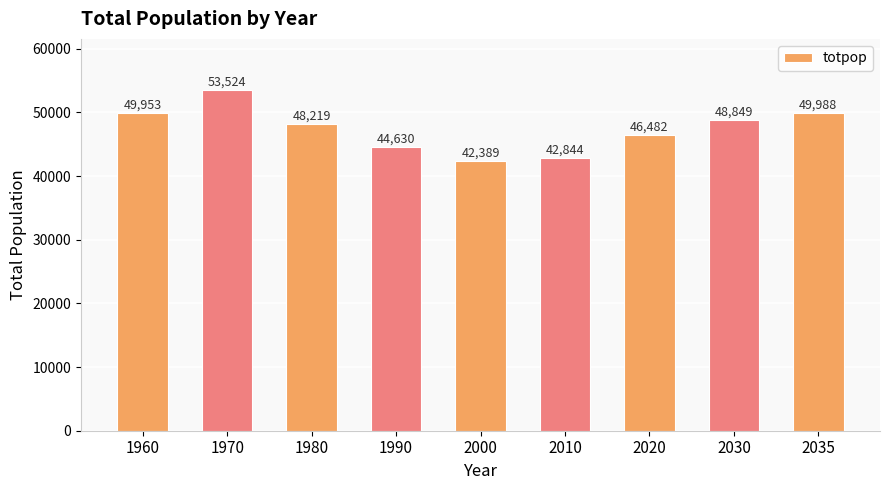

Approximately how many times larger is the value at 2010 compared to 2035?

0.9